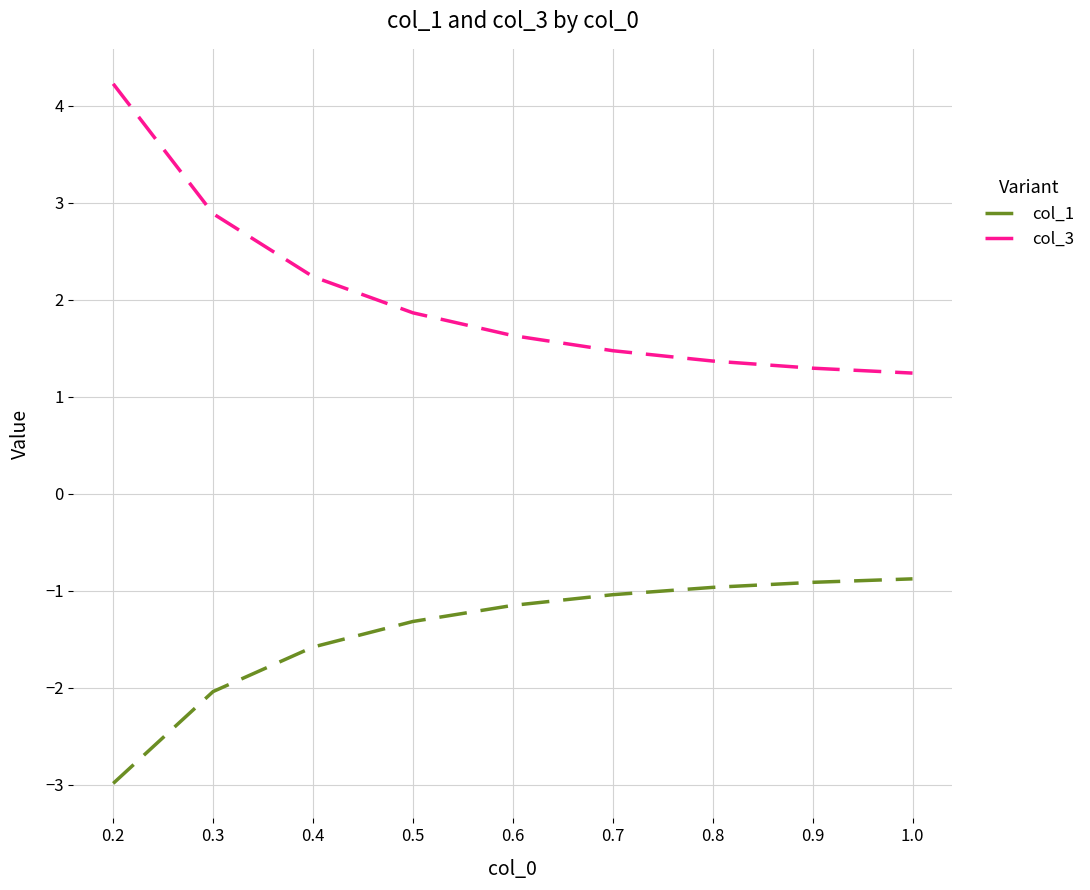

At how many categories does at least one series exceed 4?

1